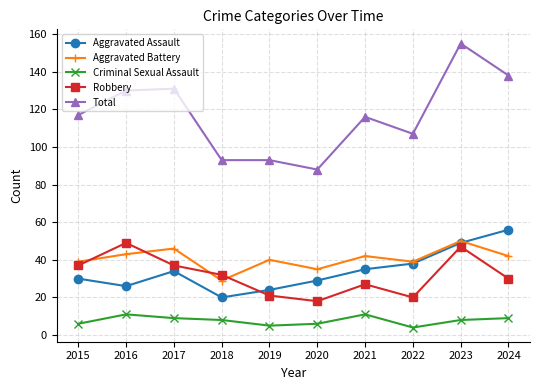

What is the total value across all series at 2016?

259